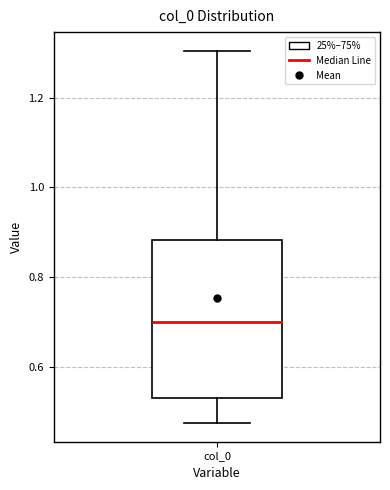

Transcribe this box plot: give where the median line is, the range the box spans, and where the two whiskers end, as read against the y-axis. The values are not printed on the chart, so give them approximately, as read against the axis.

median 0.70, box 0.54 to 0.88, whiskers 0.48 to 1.30